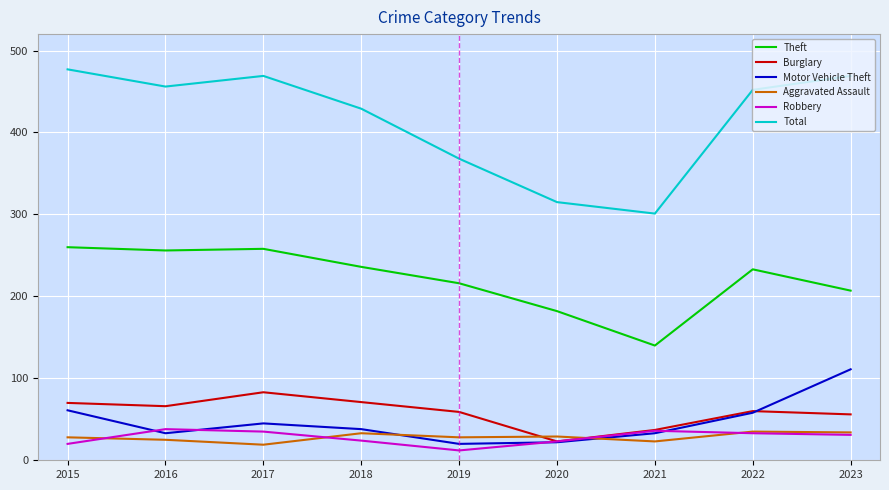

Which series changed the most between 2015 and 2018?

Total